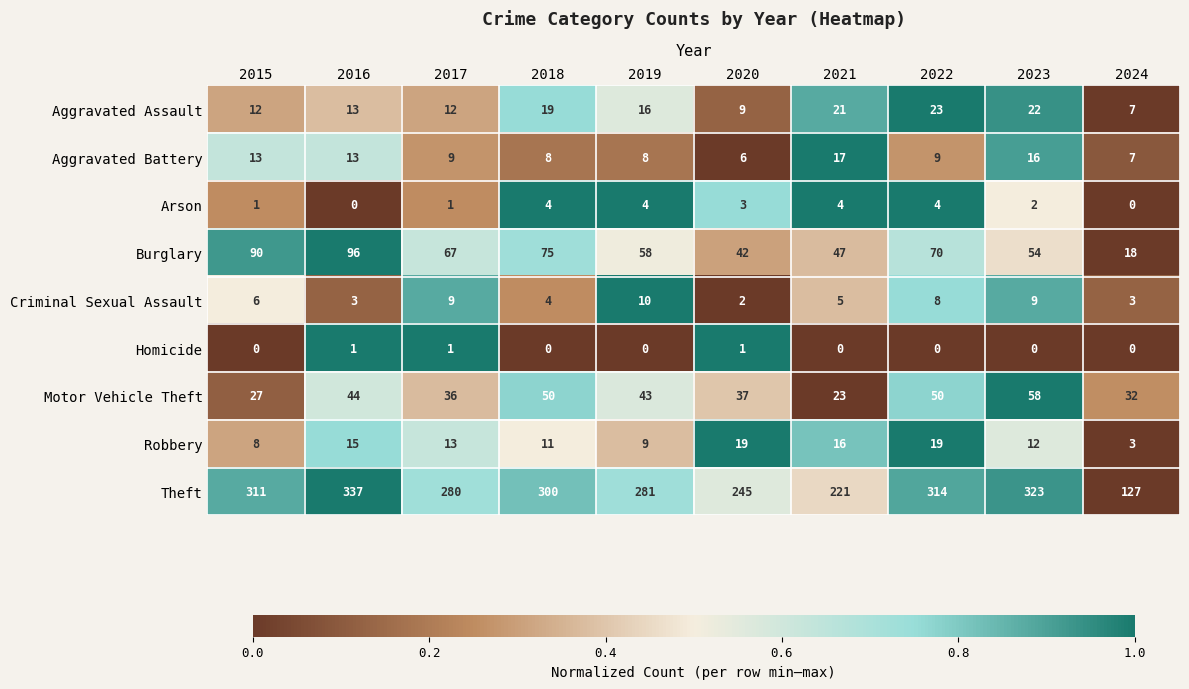

What is the difference between the maximum and minimum values in the Aggravated Assault series?

16